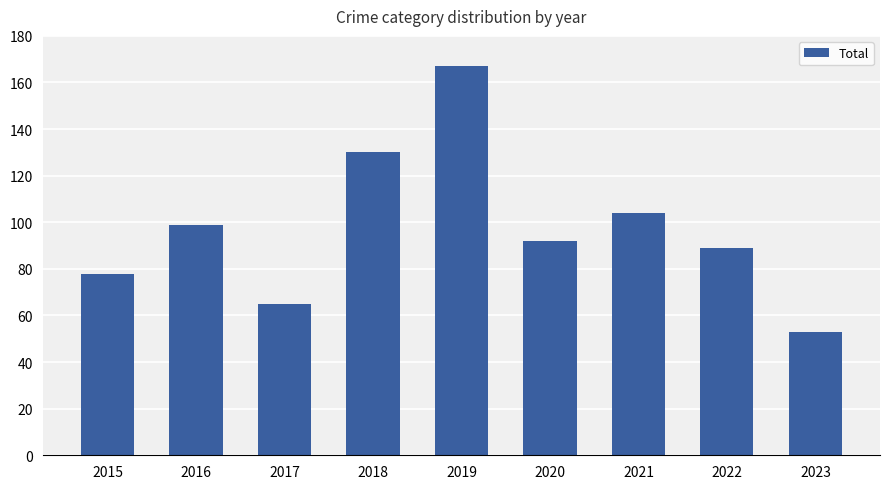

Rank the categories by value from highest to lowest.

2019, 2018, 2021, 2016, 2020, 2022, 2015, 2017, 2023